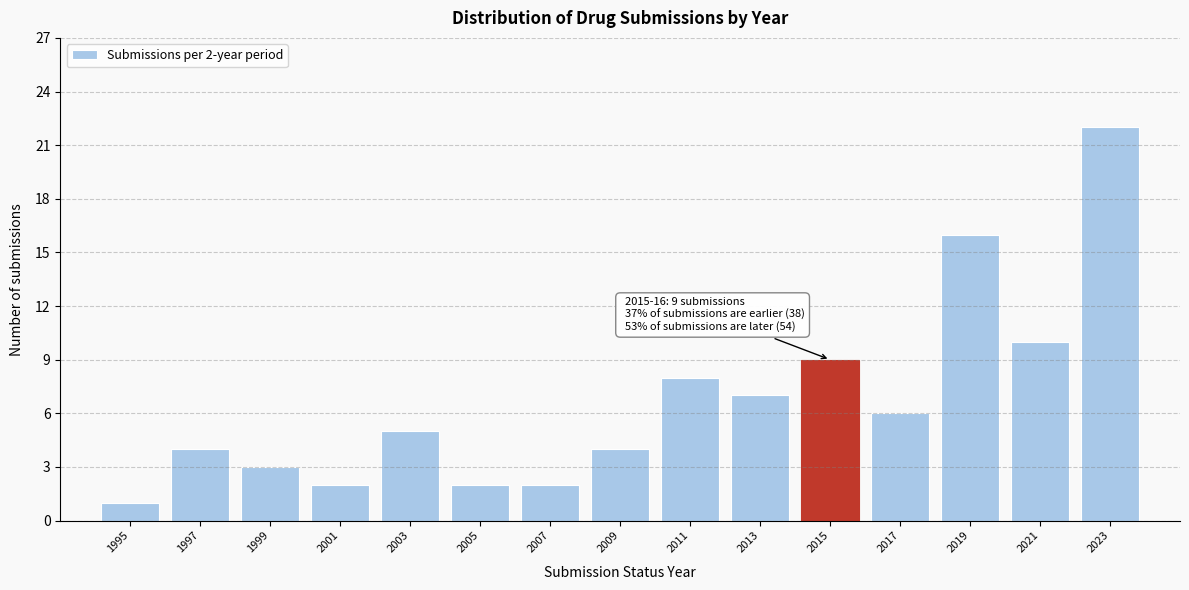

Reading left to right, what are all the values shown in this chart?

1	4	3	2	5	2	2	4	8	7	9	6	16	10	22